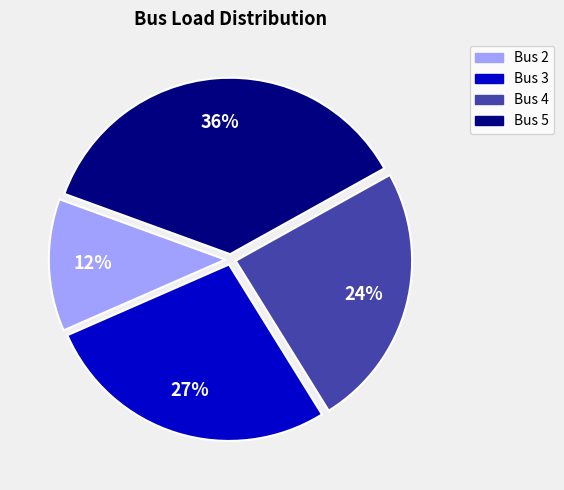

To the nearest percent, what is the difference between the largest and smallest slice percentages?

24%